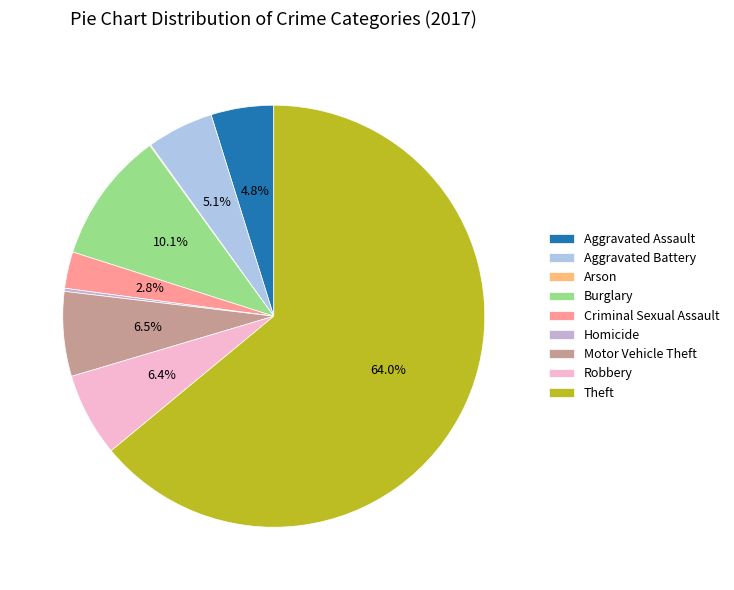

The Theft slice represents 57% of the pie. True or false?

False